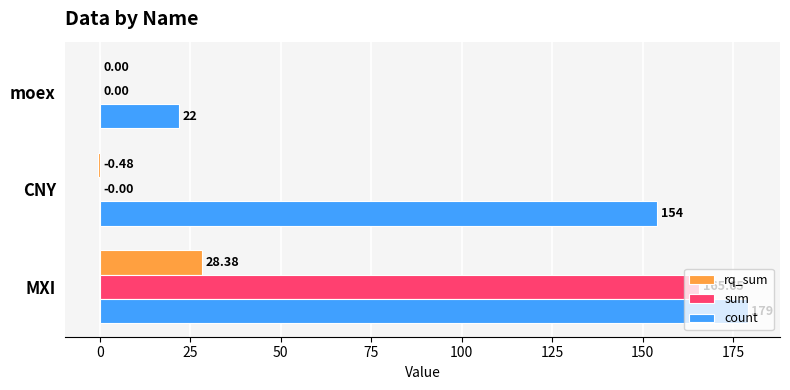

At which label is count closest to 100?

CNY